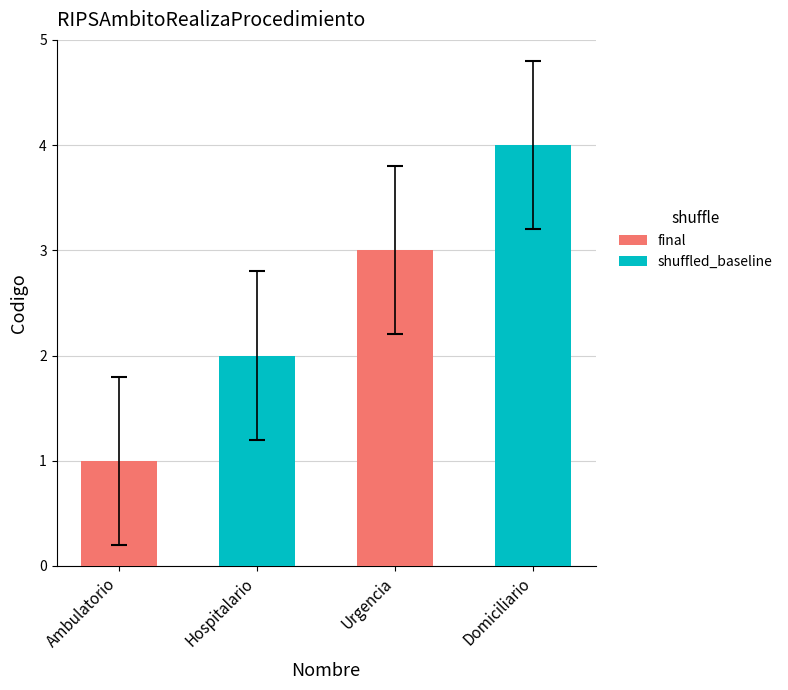

What is the difference between the maximum and second lowest values?

2